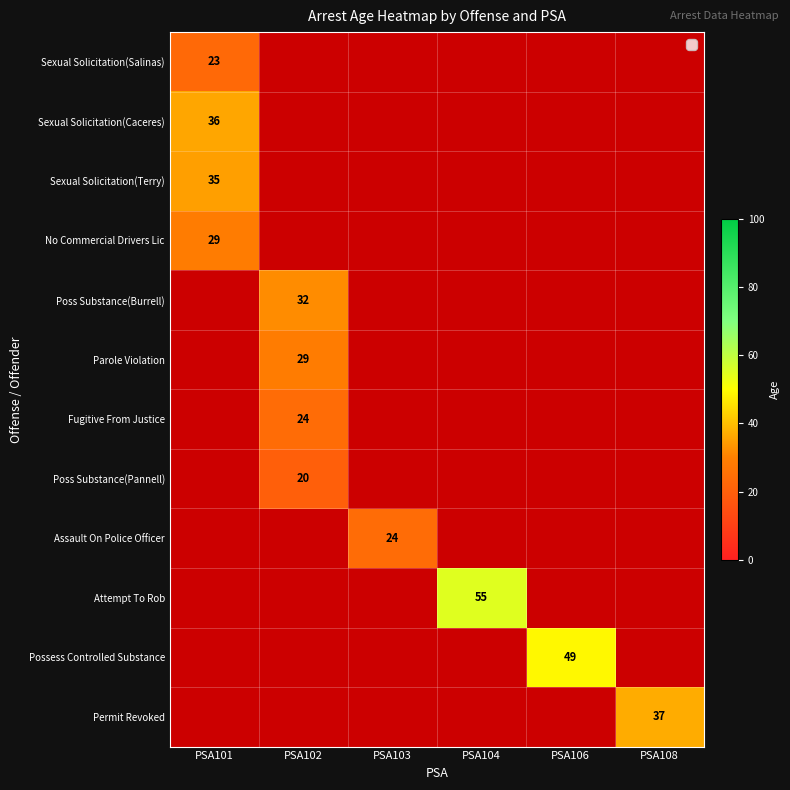

Rank the series at PSA106 from lowest to highest value.

Sexual Solicitation(Salinas), Sexual Solicitation(Caceres), Sexual Solicitation(Terry), No Commercial Drivers Lic, Poss Substance(Burrell), Parole Violation, Fugitive From Justice, Poss Substance(Pannell), Assault On Police Officer, Attempt To Rob, Possess Controlled Substance, Permit Revoked